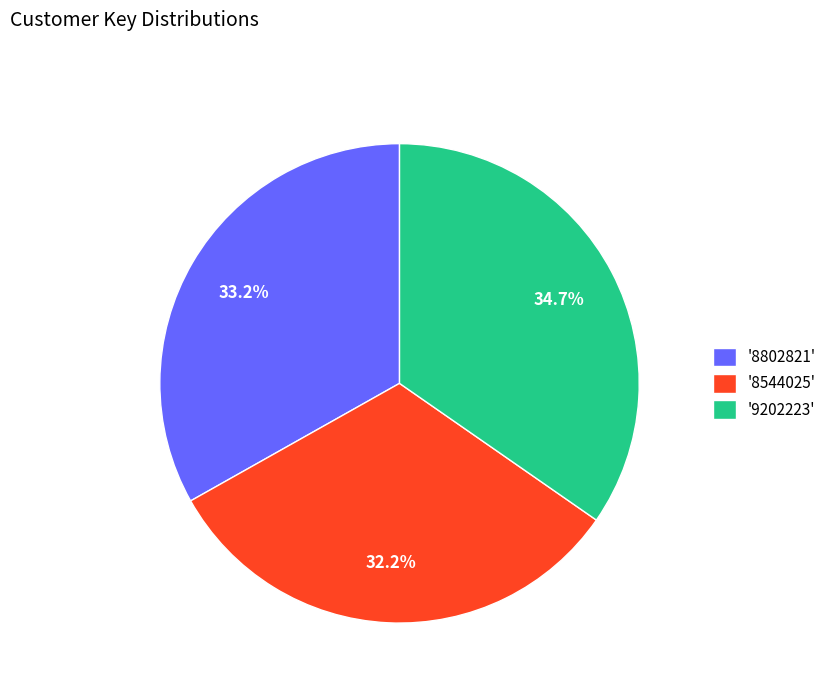

Which has a higher value, '8802821' or '9202223'?

'9202223'